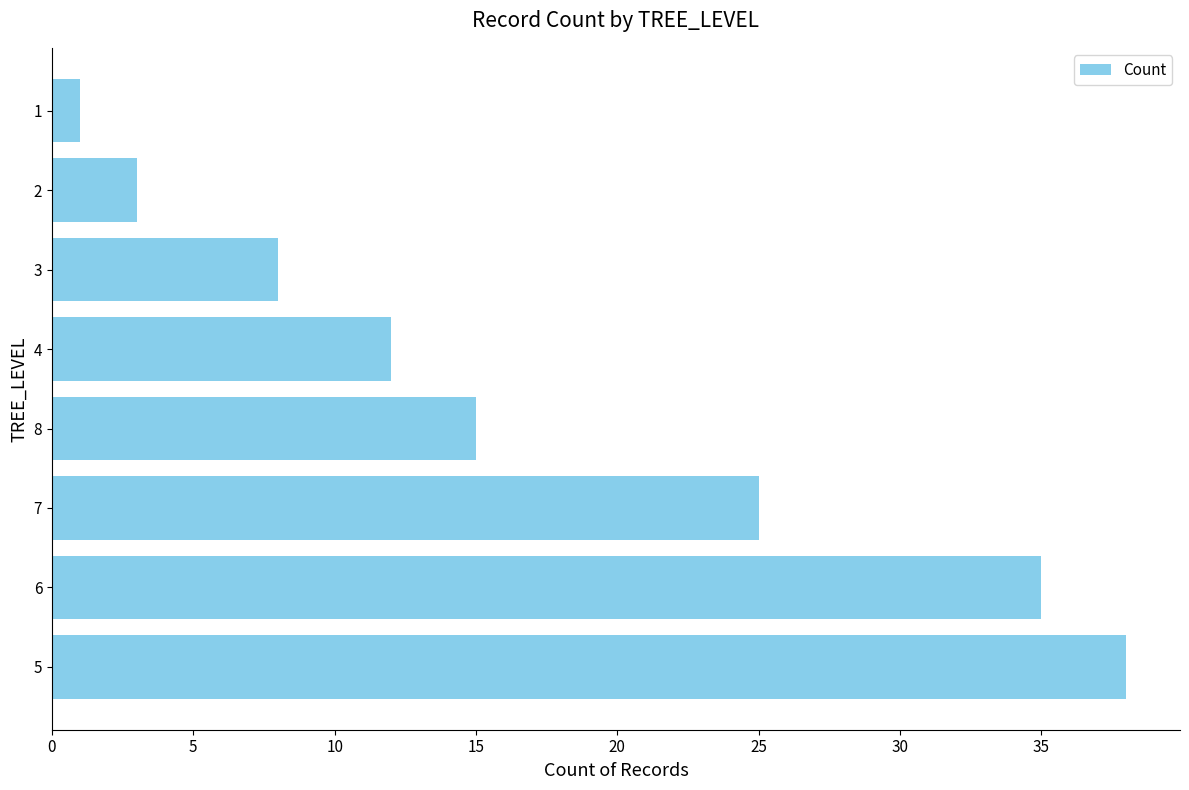

What is the ratio of the value at 8 to the value at 2?

5.0